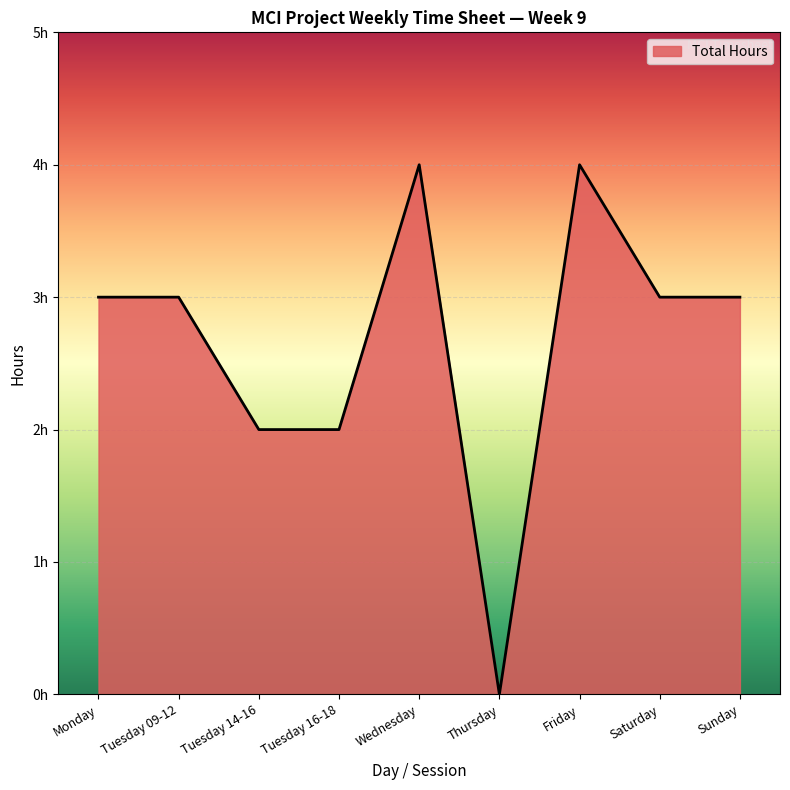

What is the greatest value displayed?

4